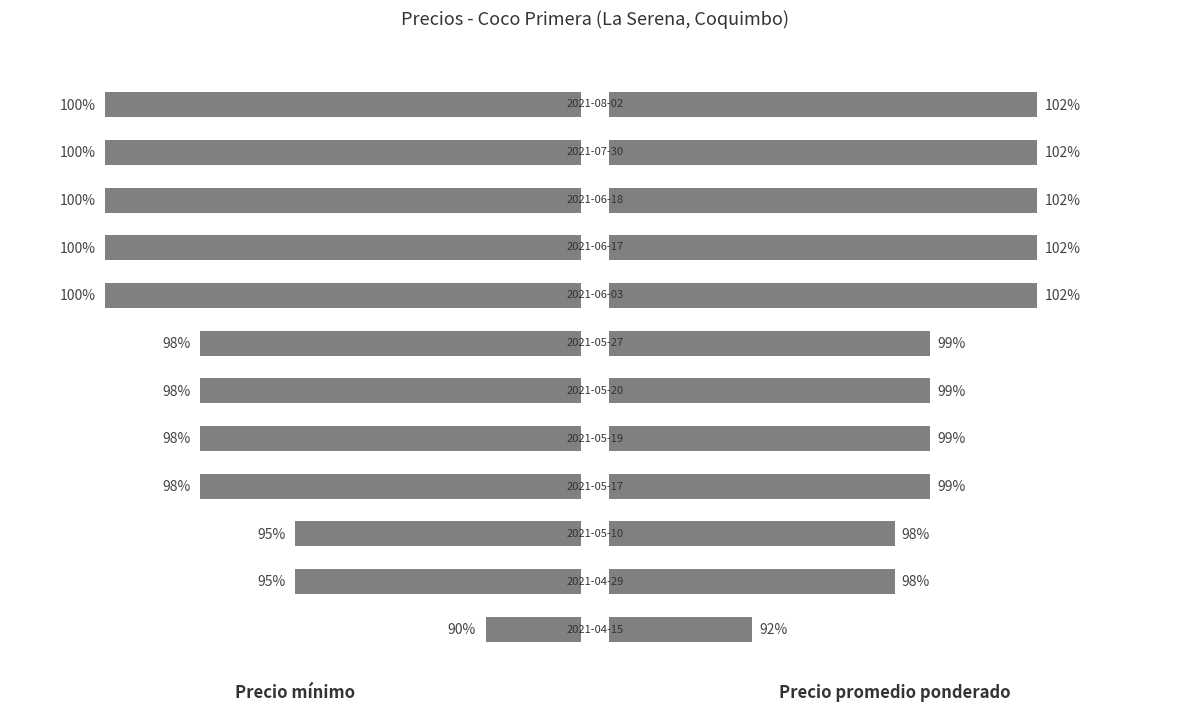

At how many categories does at least one series exceed 19963?

5